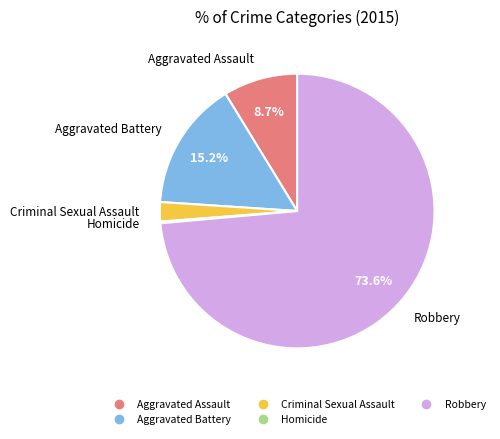

Which category has the biggest portion of the pie?

Robbery